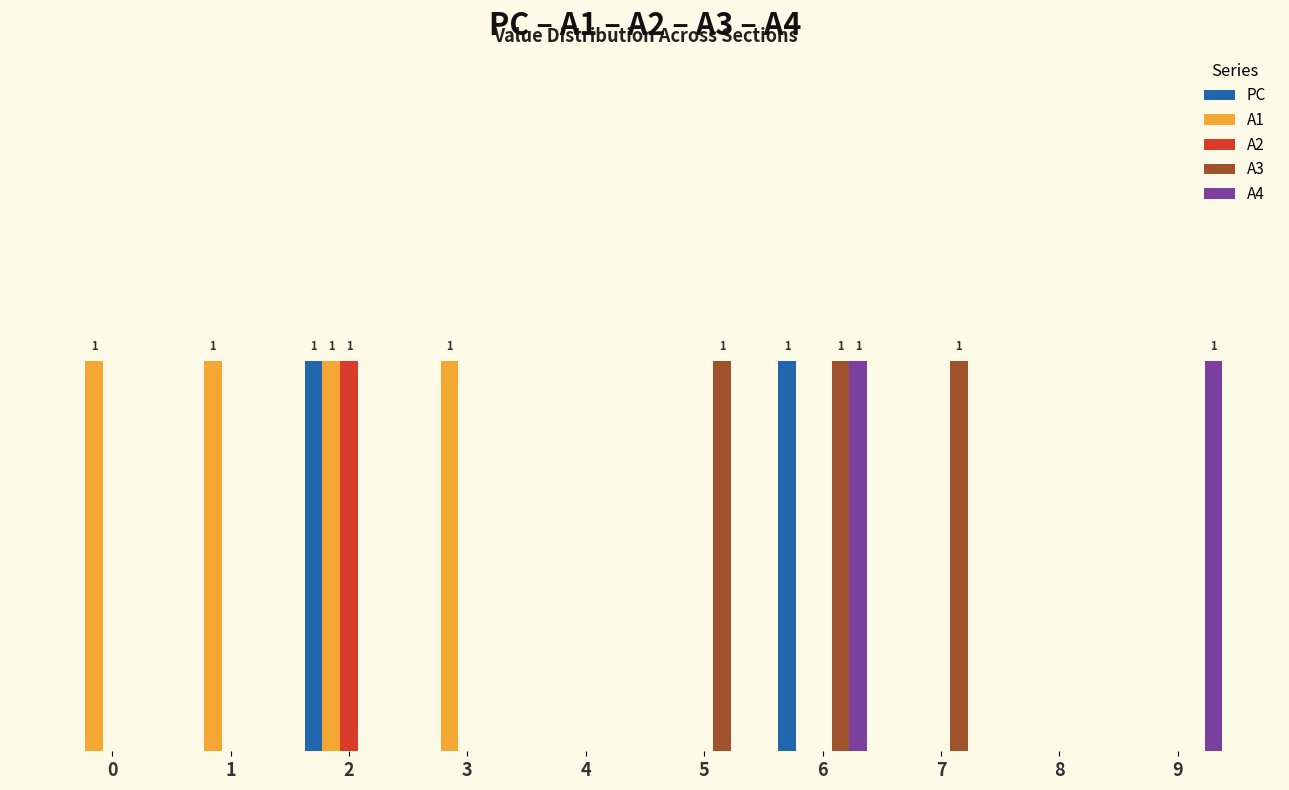

At which category is the sum across all series the highest?

2